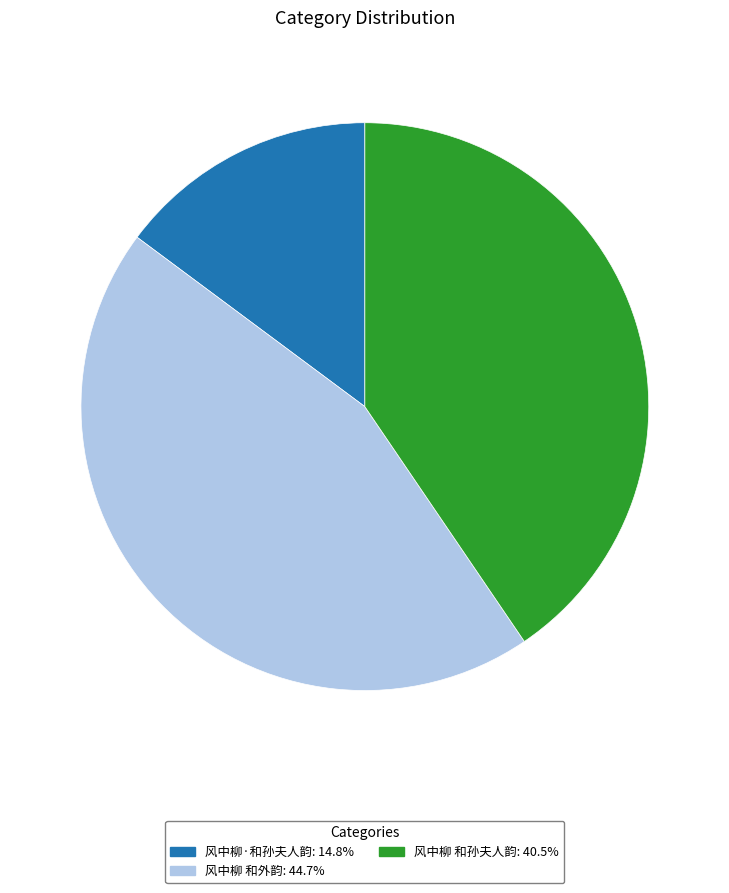

Rank the categories by value from lowest to highest.

风中柳·和孙夫人韵, 风中柳 和孙夫人韵, 风中柳 和外韵